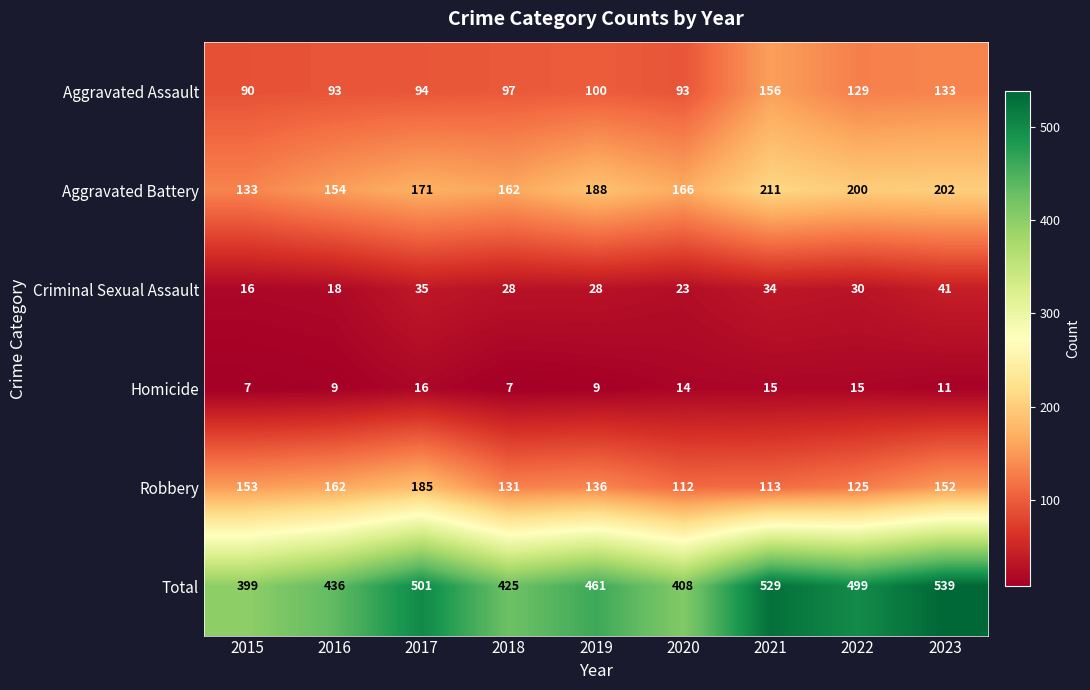

What is the smallest value displayed?

7